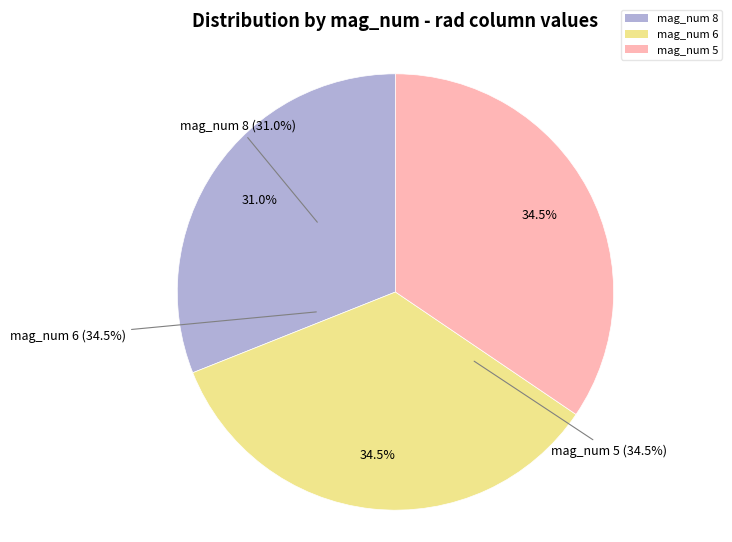

Does mag_num 8 represent more than half of the total?

No